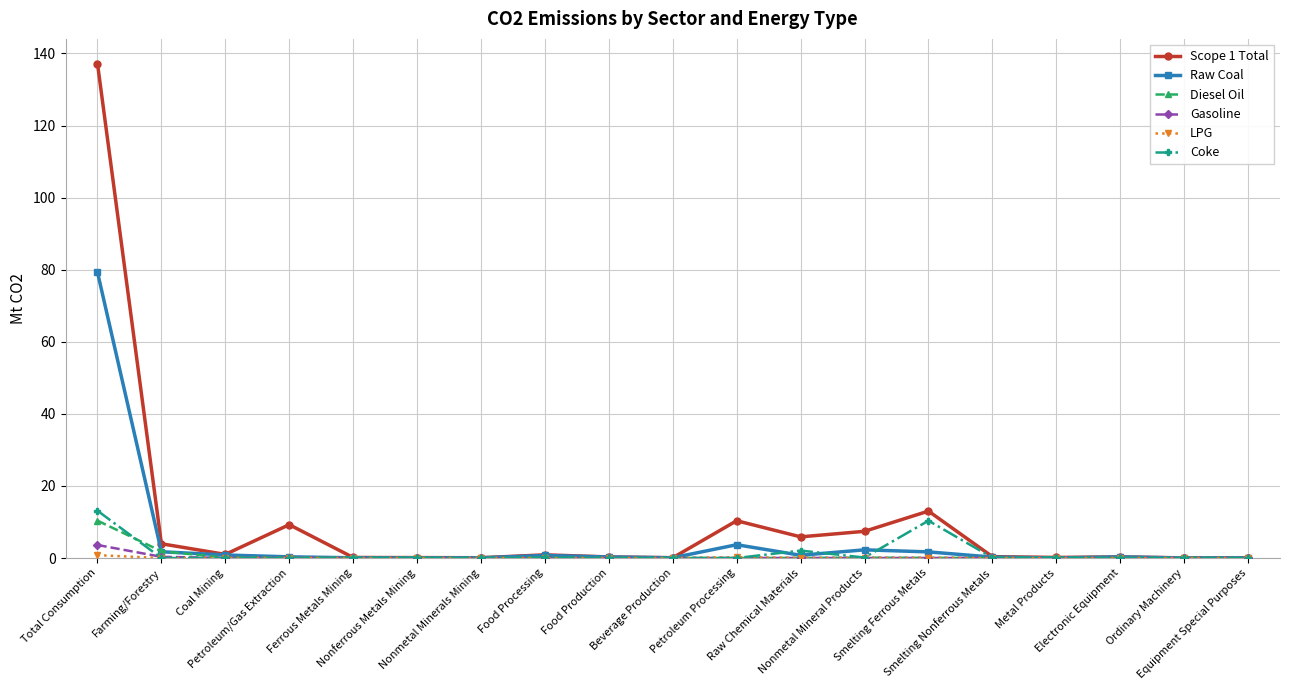

Which series has the largest total across all categories?

Scope 1 Total